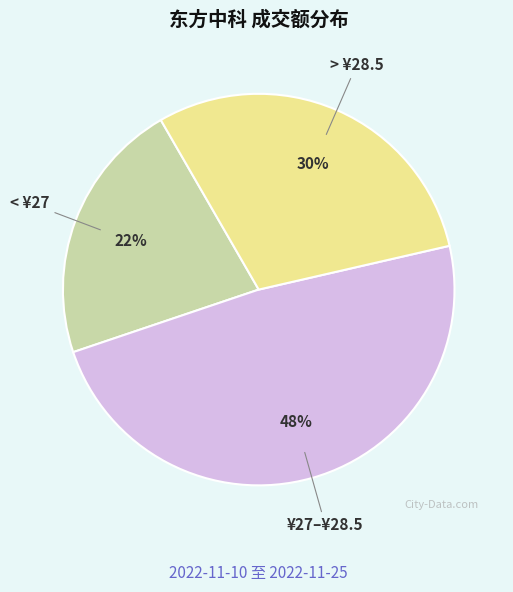

What percentage is the < ¥27 slice, to the nearest percent?

22%